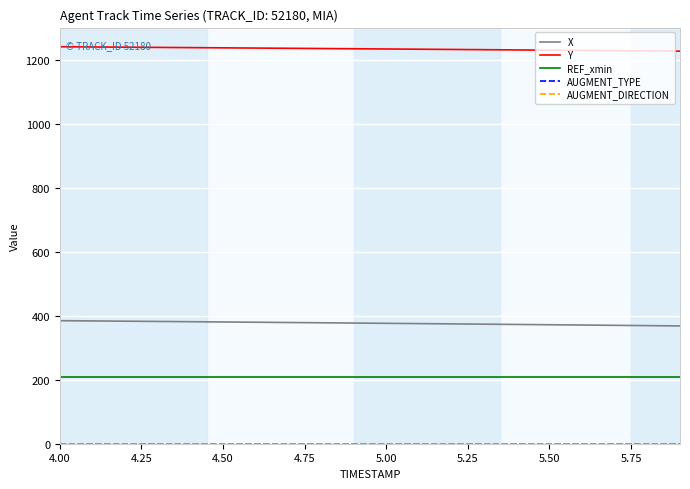

Does the chart have visible grid lines?

Yes